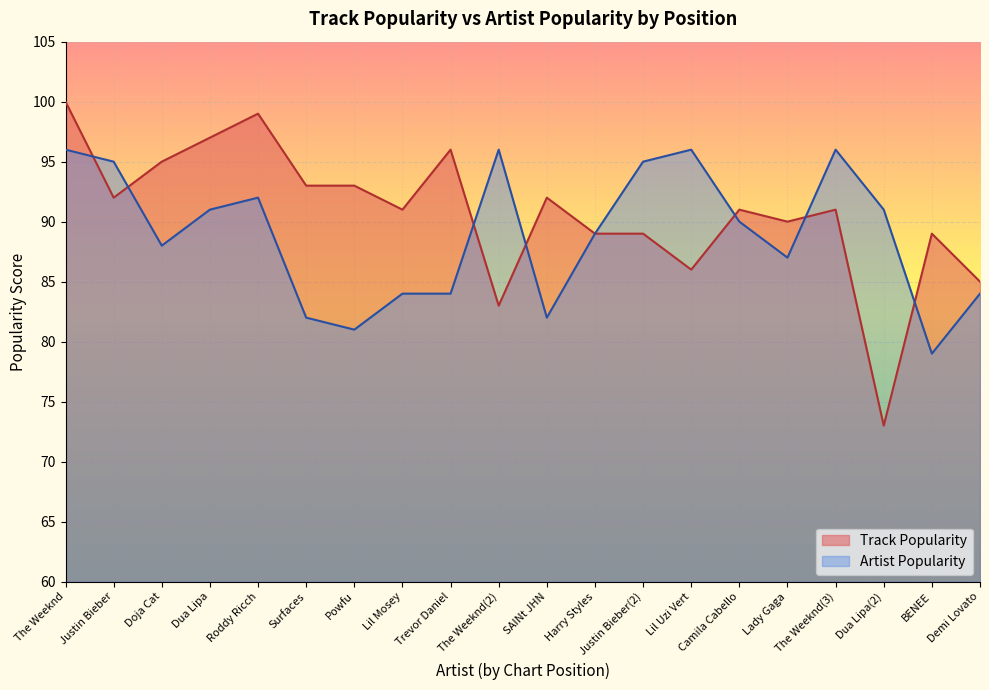

Does the chart display data point markers on the line(s)?

No